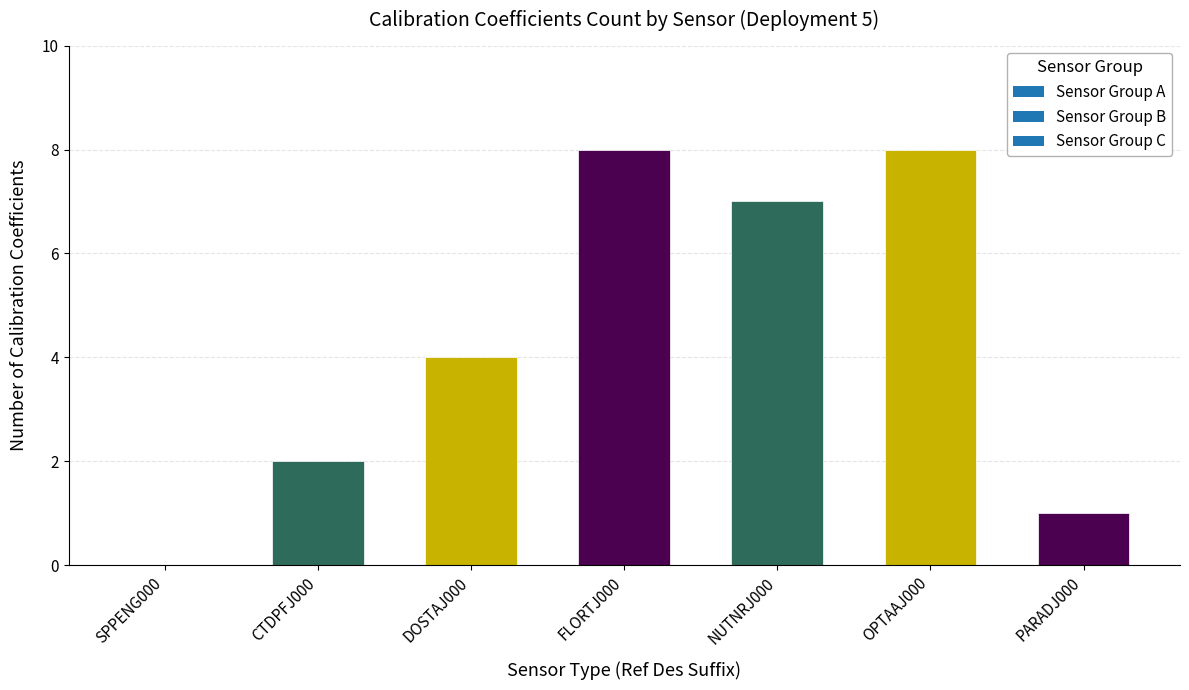

What is the change in value from NUTNRJ000 to PARADJ000?

-6